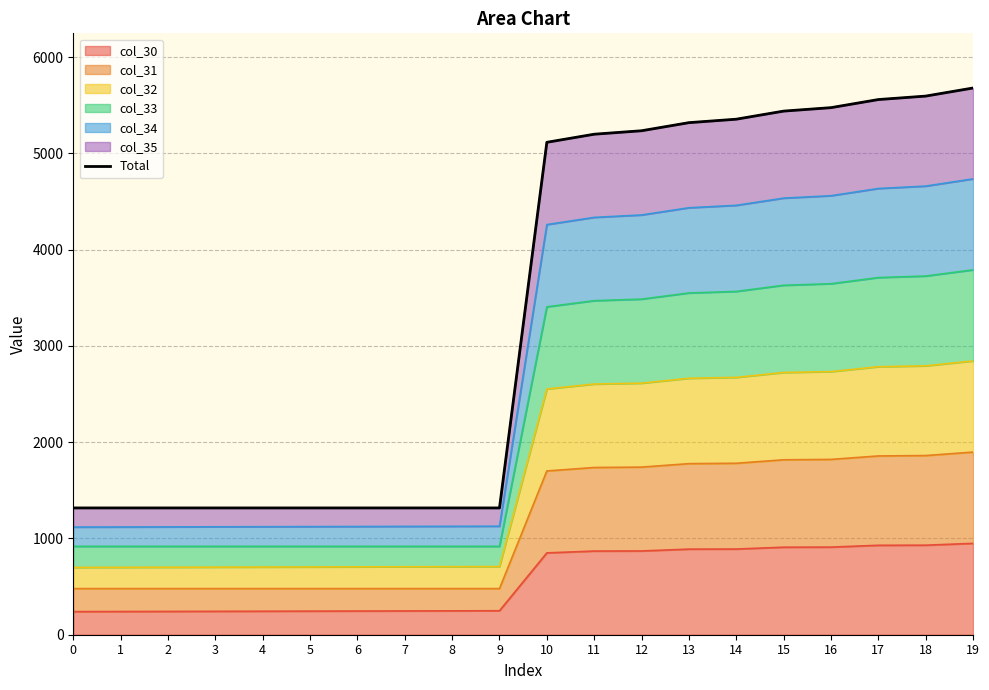

What is the difference between the maximum and minimum values?

4362.0